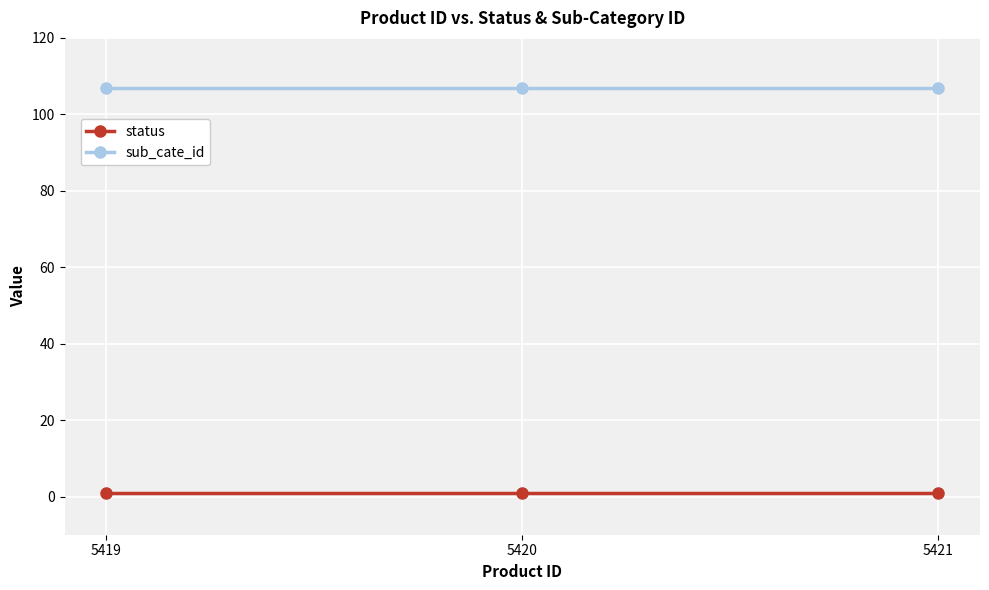

What is the average value of the sub_cate_id series?

107